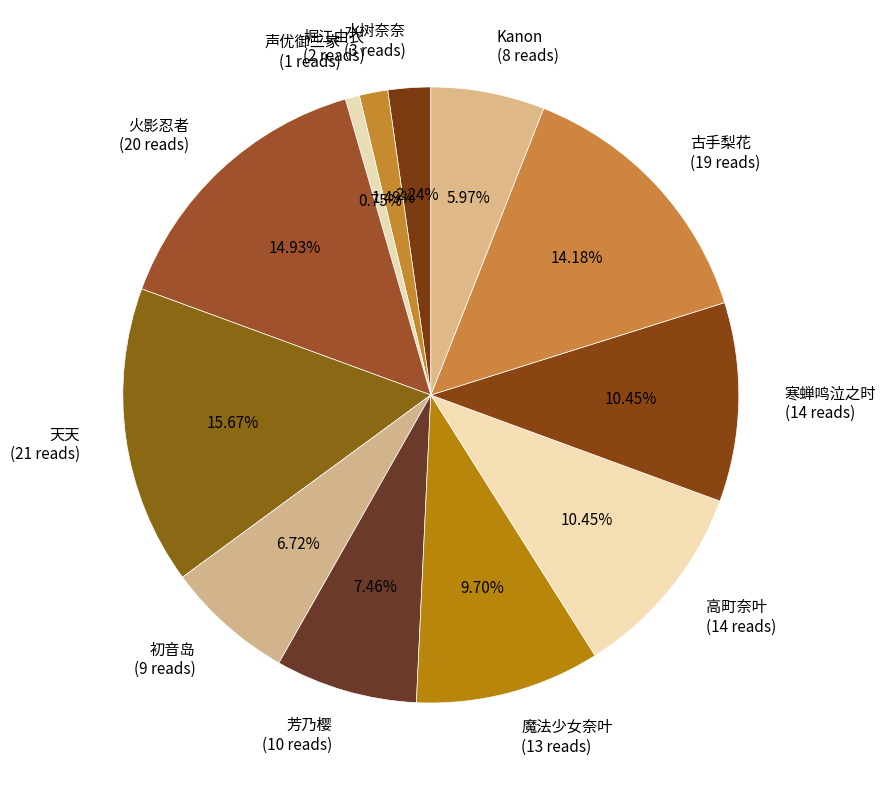

Does 高町奈叶 account for over 50% of the chart?

No